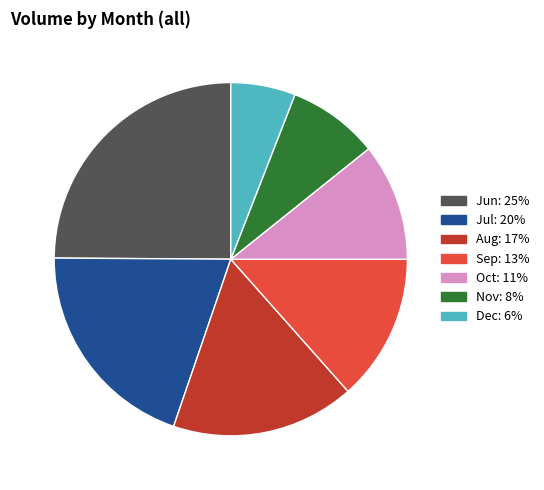

Is there any slice that represents more than half of the pie?

No